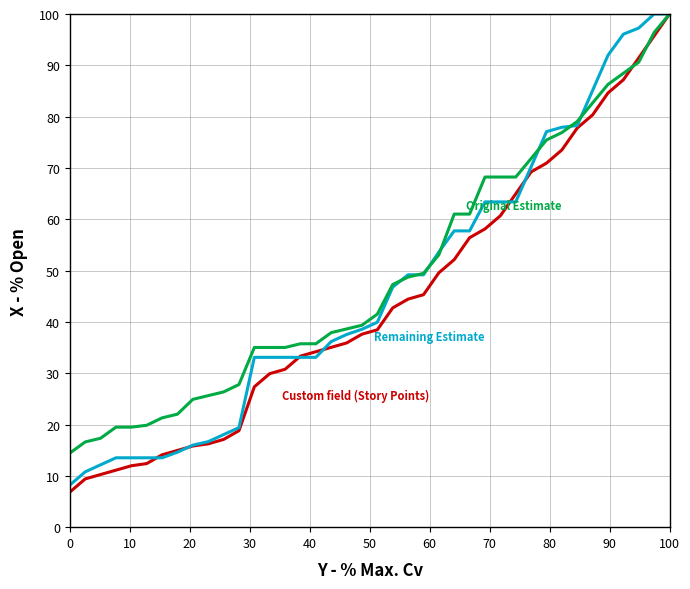

What is the minimum value shown in the chart?

6.8